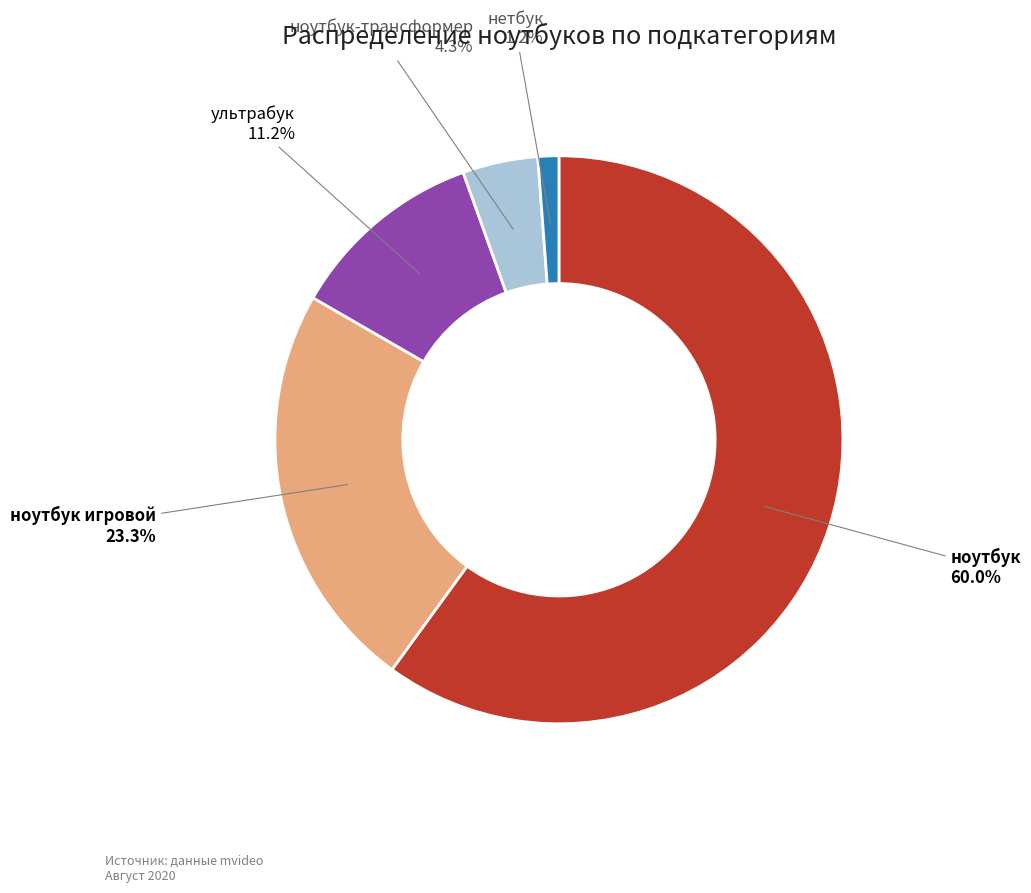

Is ноутбук the majority of the pie?

Yes